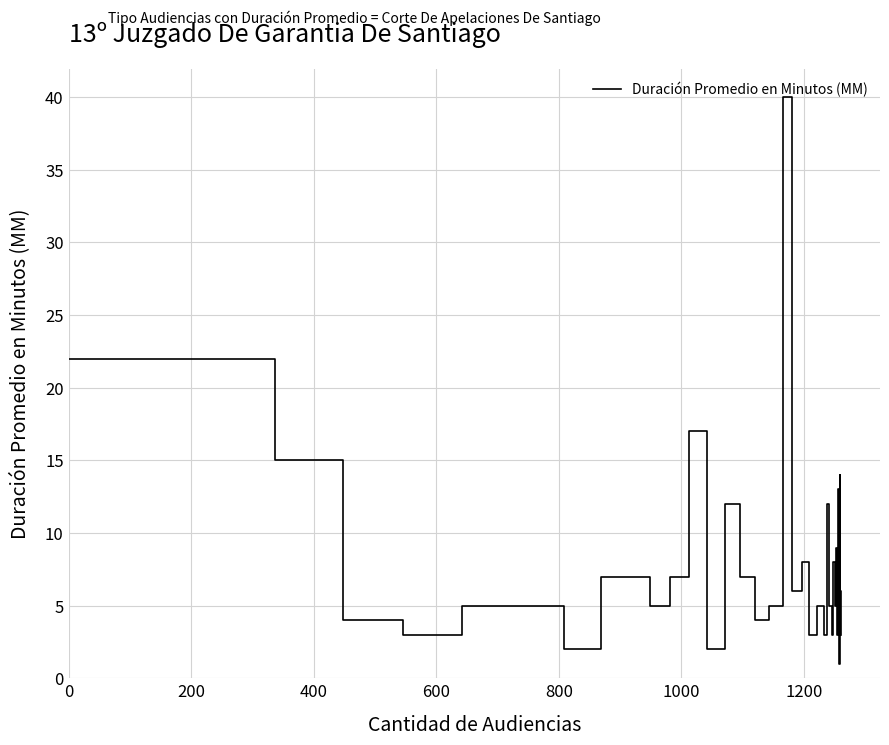

What is the greatest value displayed?

40